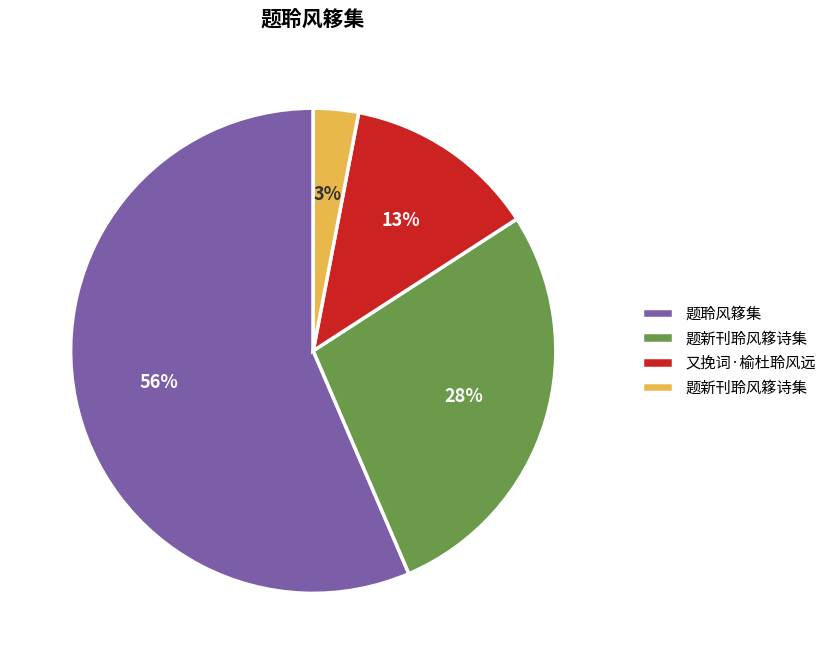

How many segments does this pie chart have?

4